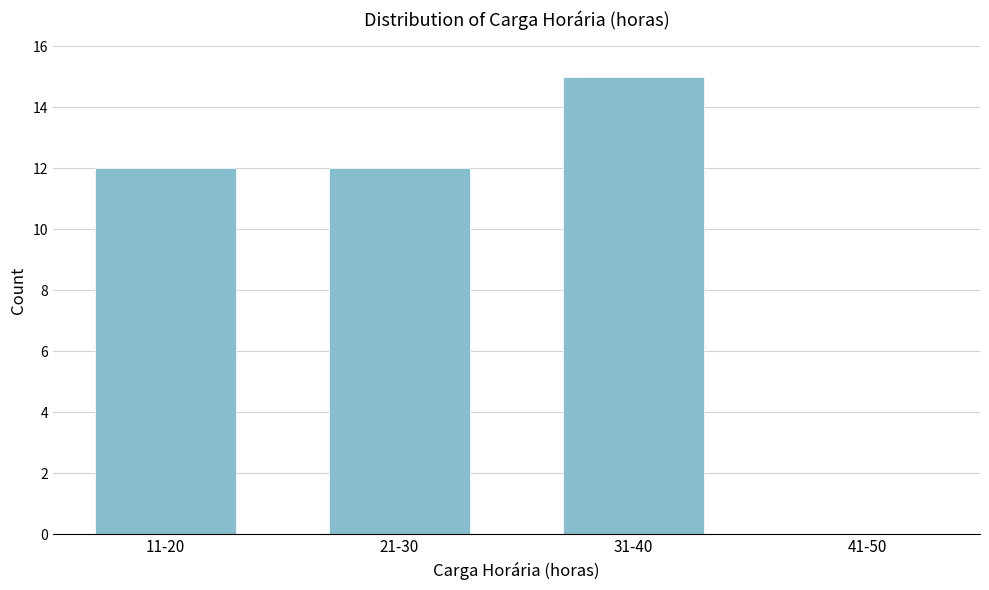

Reading left to right, extract all data points from this chart.

11-20=12	21-30=12	31-40=15	41-50=0